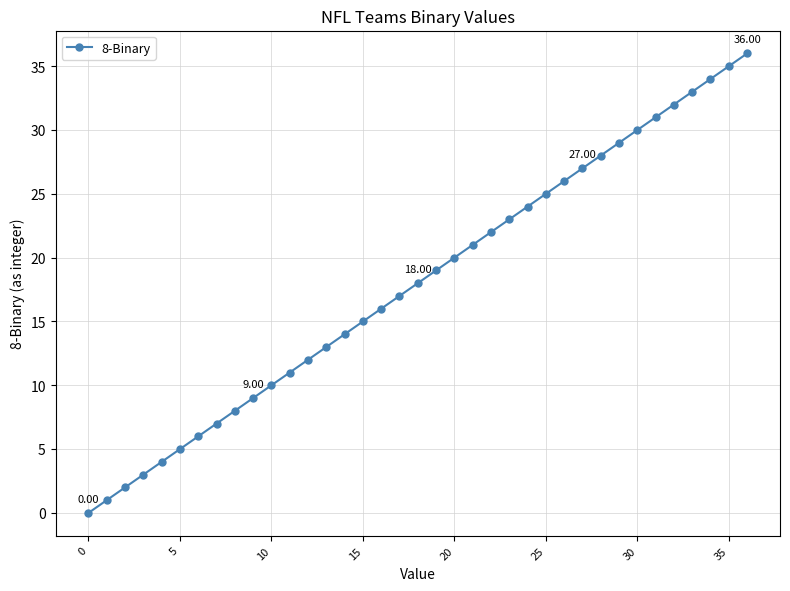

What is the average value?

18